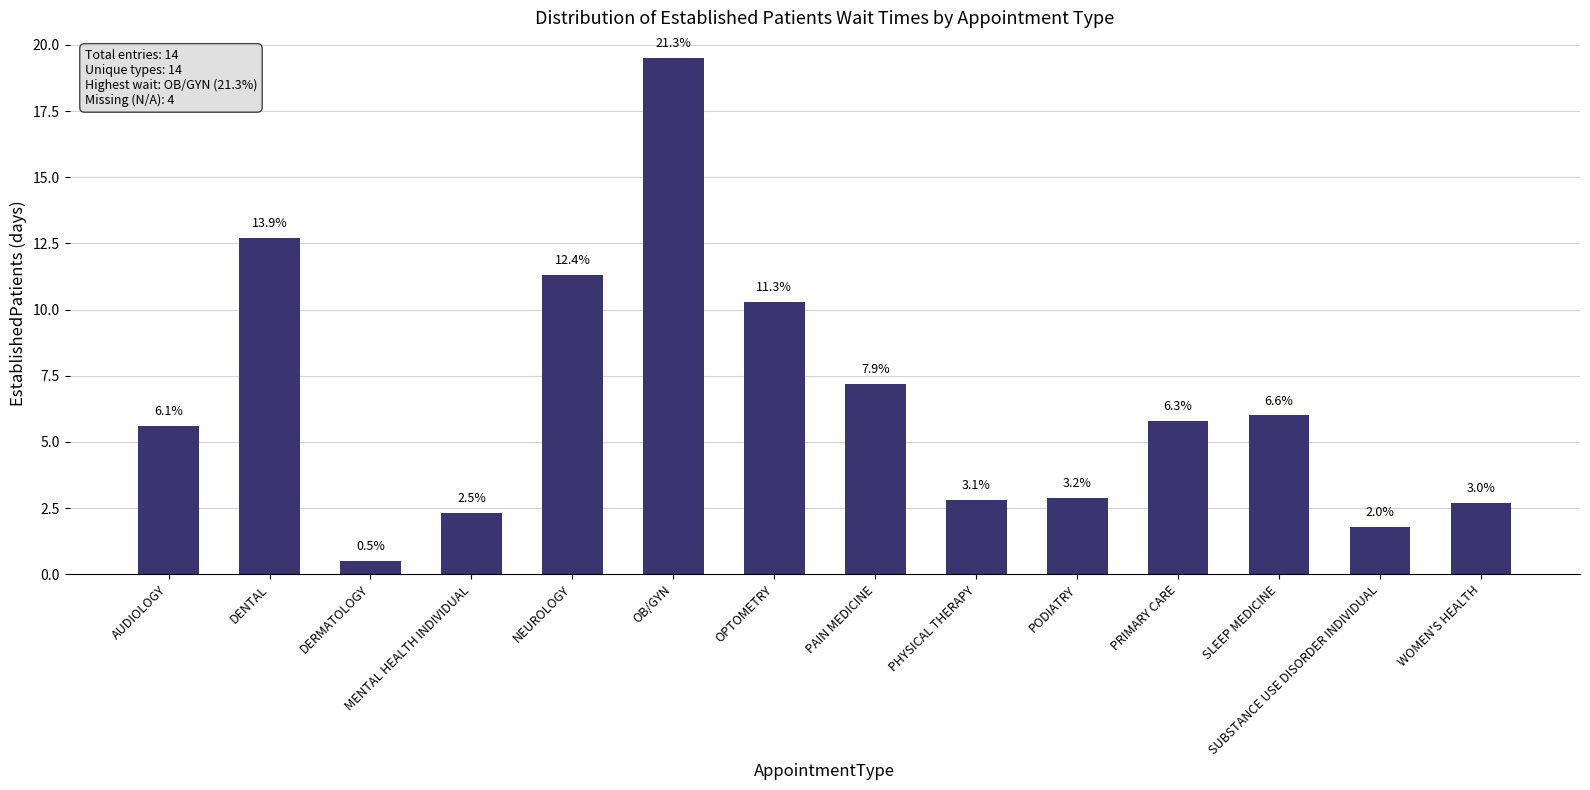

Are the bars horizontal?

No